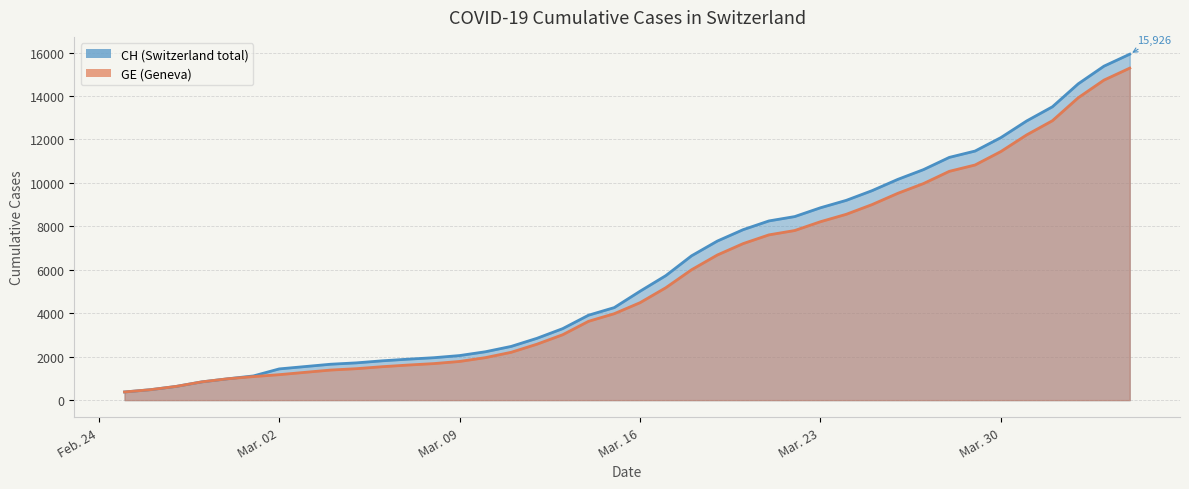

What is the total value across all series at 2020-03-01?

2196